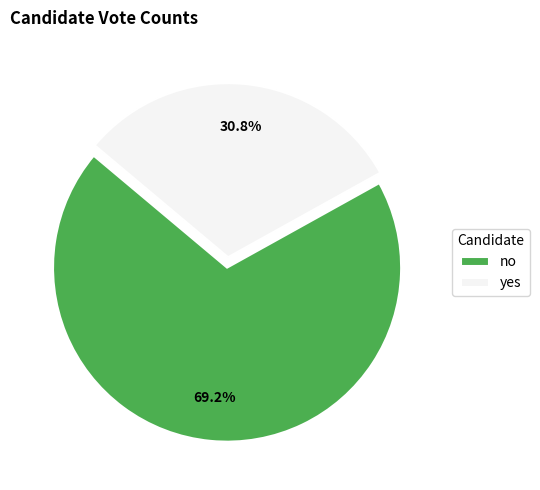

What is the ratio of the value at yes to the value at no?

0.4